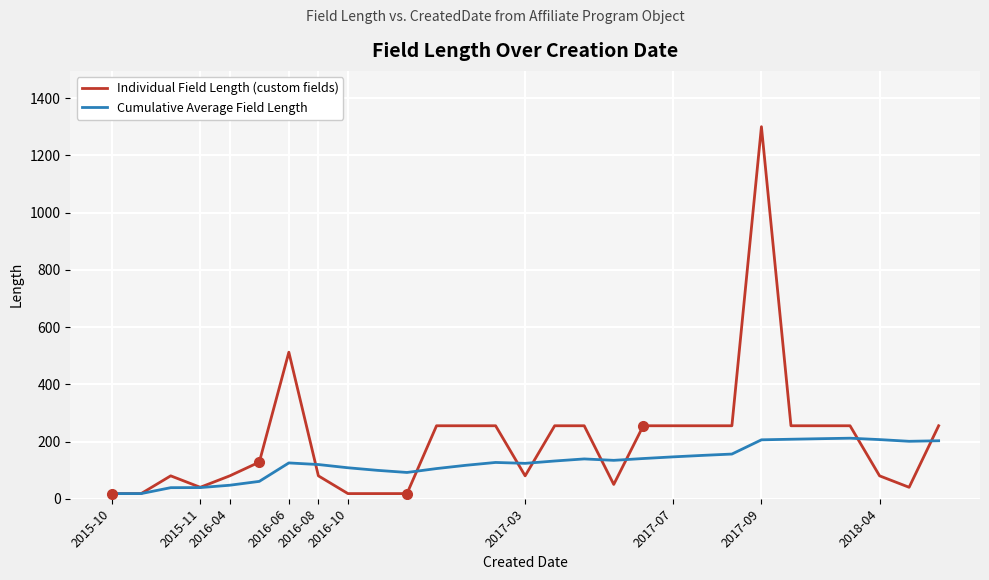

What is the difference between the second highest and minimum values in the Cumulative Average Field Length series?

191.8